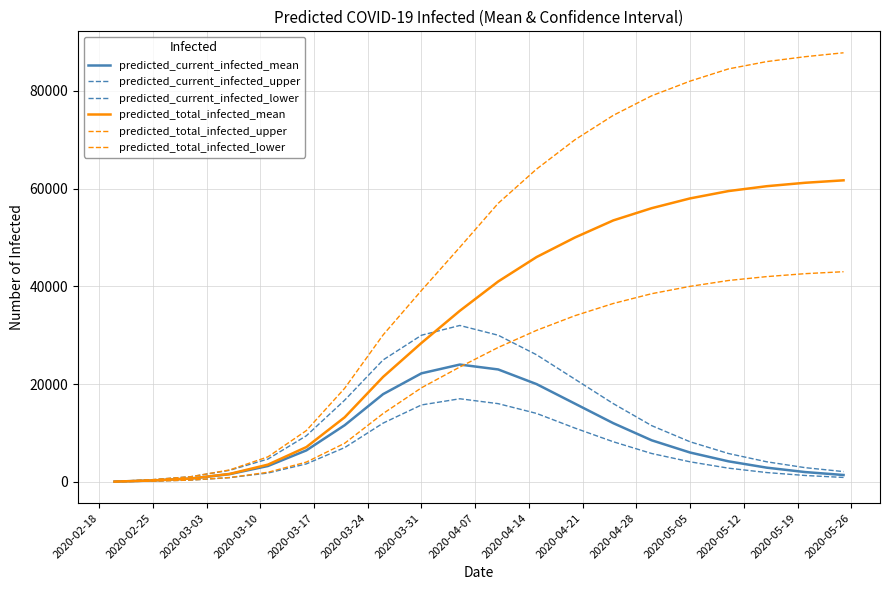

True or false: predicted_total_infected_upper and predicted_current_infected_upper cross at least once.

False